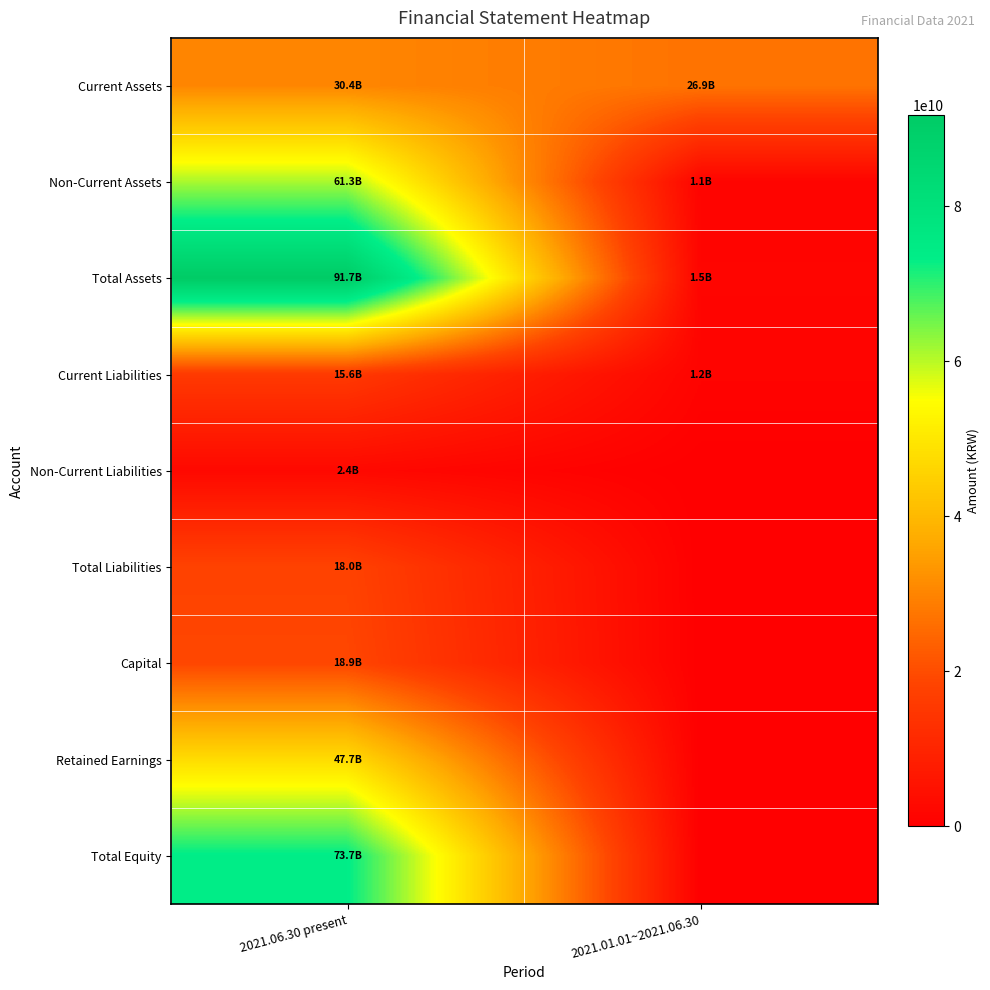

Reading left to right, extract all data points from this chart.

Current Assets: 2021.06.30 present=30444246852	2021.01.01~2021.06.30=26909897833
Non-Current Assets: 2021.06.30 present=61301375321	2021.01.01~2021.06.30=1124081843
Total Assets: 2021.06.30 present=91745622173	2021.01.01~2021.06.30=1495099657
Current Liabilities: 2021.06.30 present=15575920748	2021.01.01~2021.06.30=1157358866
Non-Current Liabilities: 2021.06.30 present=2446441353	2021.01.01~2021.06.30=0
Total Liabilities: 2021.06.30 present=18022362101	2021.01.01~2021.06.30=0
Capital: 2021.06.30 present=18885627500	2021.01.01~2021.06.30=0
Retained Earnings: 2021.06.30 present=47674747222	2021.01.01~2021.06.30=0
Total Equity: 2021.06.30 present=73723260072	2021.01.01~2021.06.30=0